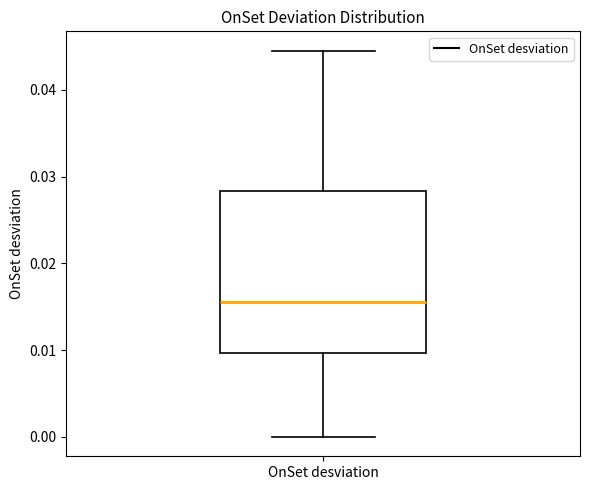

Transcribe this box plot: give where the median line is, the range the box spans, and where the two whiskers end, as read against the y-axis. The values are not printed on the chart, so give them approximately, as read against the axis.

median 0.016, box 0.010 to 0.028, whiskers 0.000 to 0.044